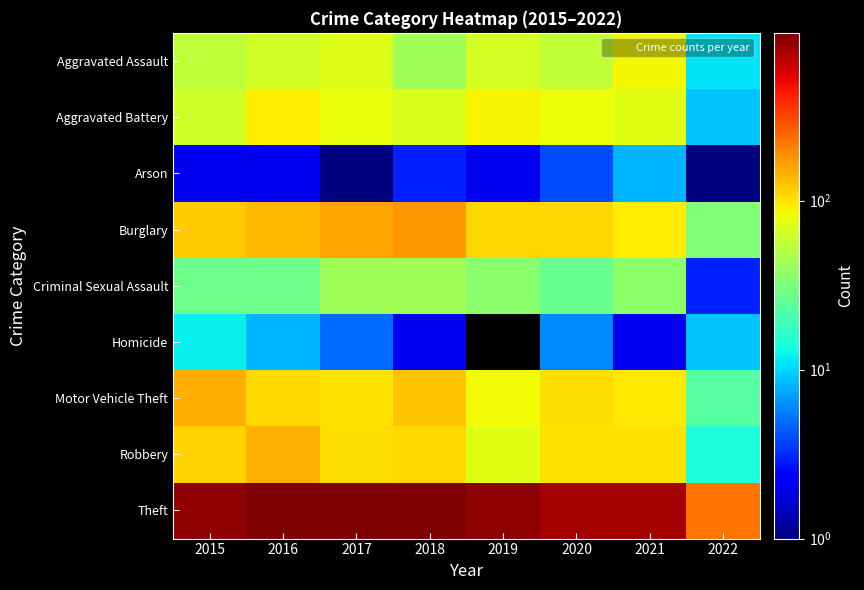

List the series in order of their peak value, highest first.

Theft, Burglary, Motor Vehicle Theft, Robbery, Aggravated Battery, Aggravated Assault, Criminal Sexual Assault, Homicide, Arson